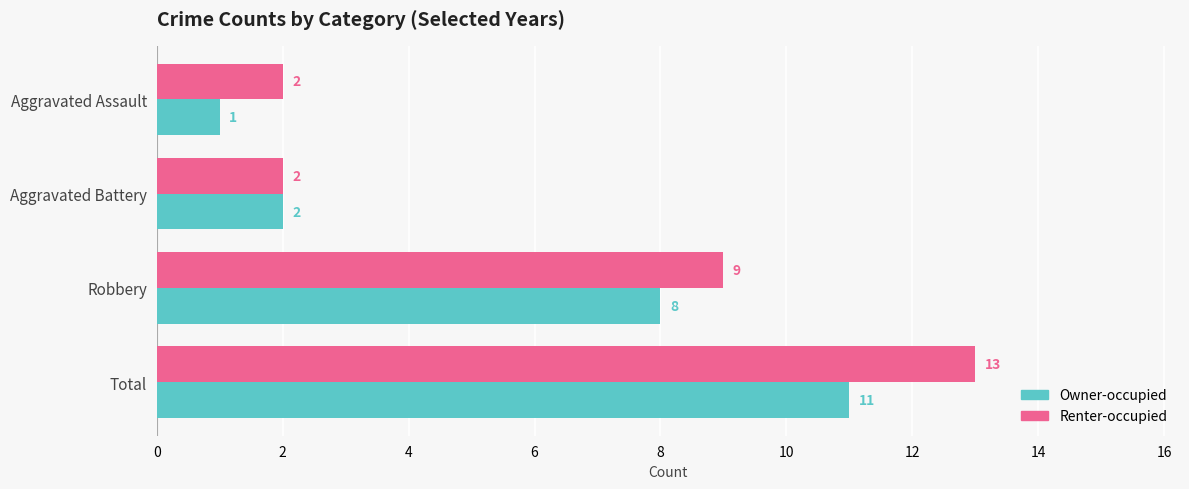

What is the difference between the maximum and second lowest values in the Renter-occupied series?

11